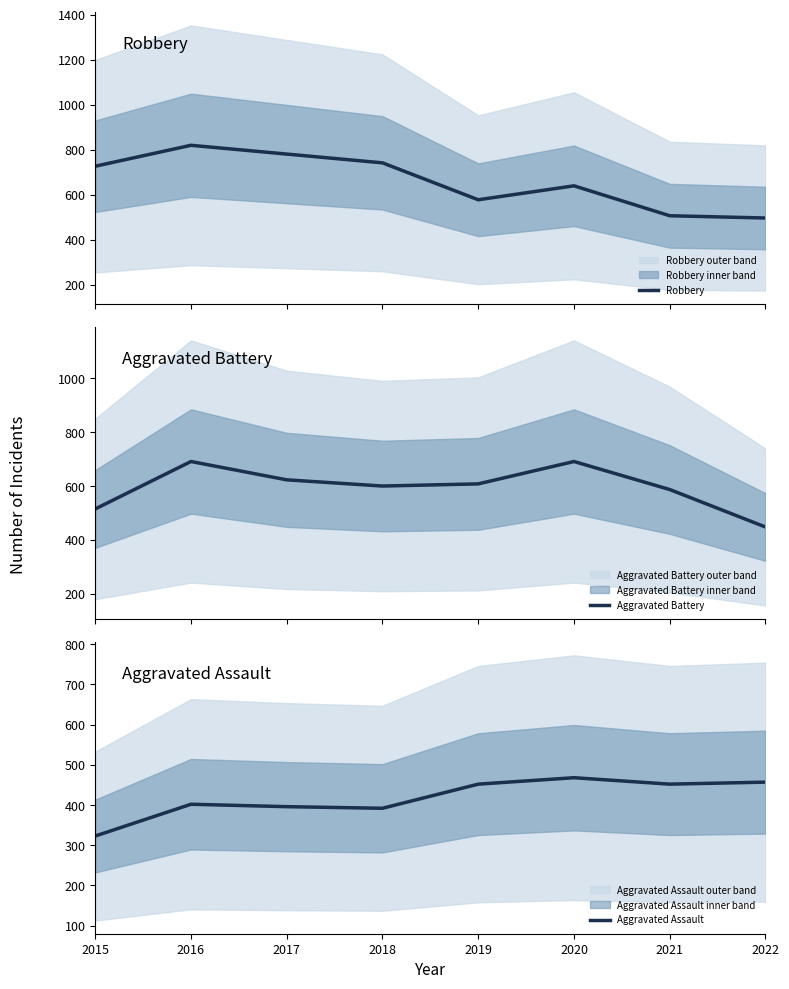

Count the number of data series in this chart.

3